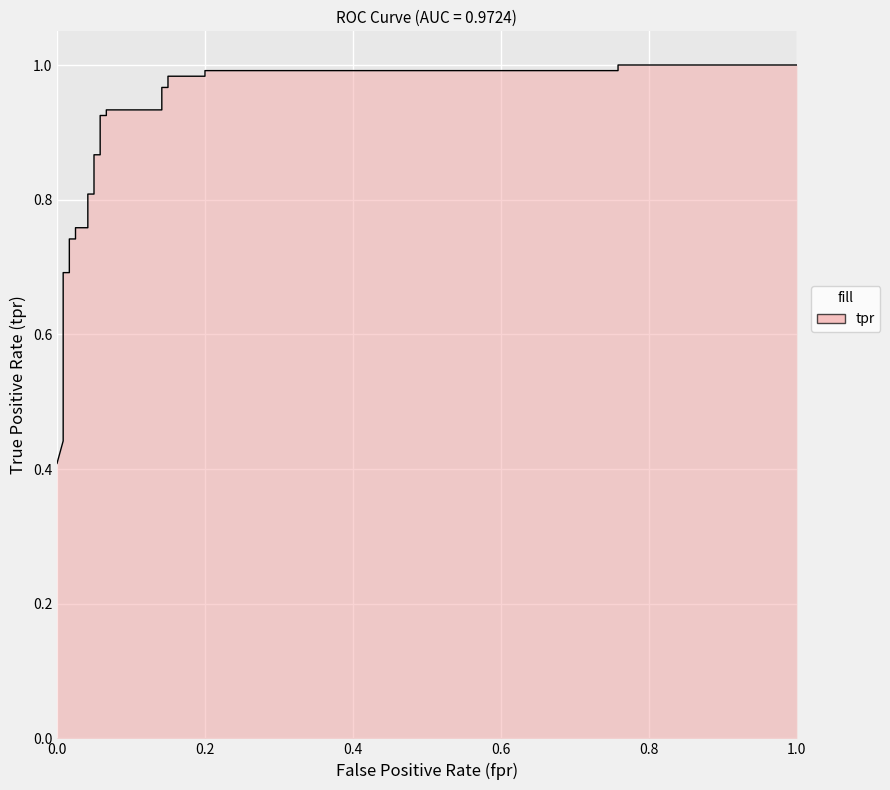

What is the value of the 15th point from the left?

0.9